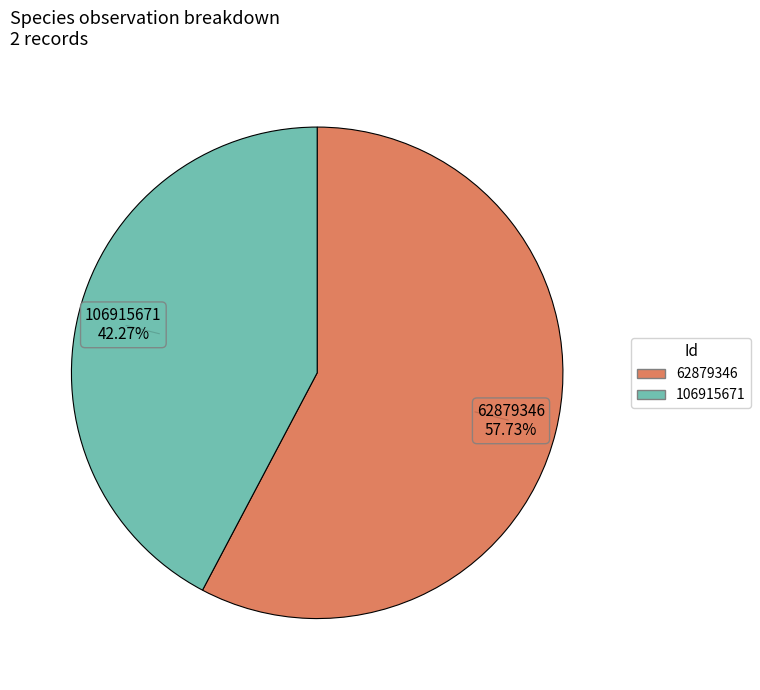

What percentage is NOT represented by 106915671?

57.7%